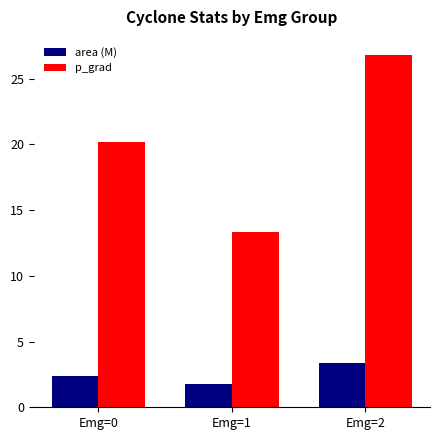

At which label does p_grad first exceed 20?

Emg=0